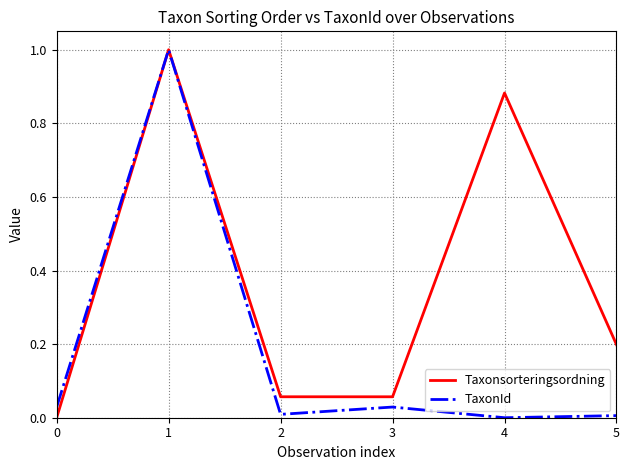

Is it true that TaxonId equals 1.0 at 1?

True